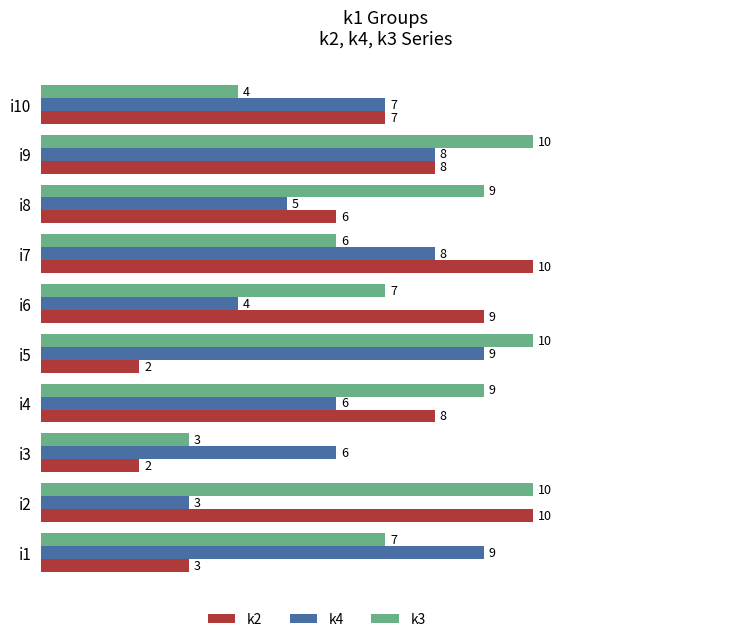

What is the sum of all k2 values?

65